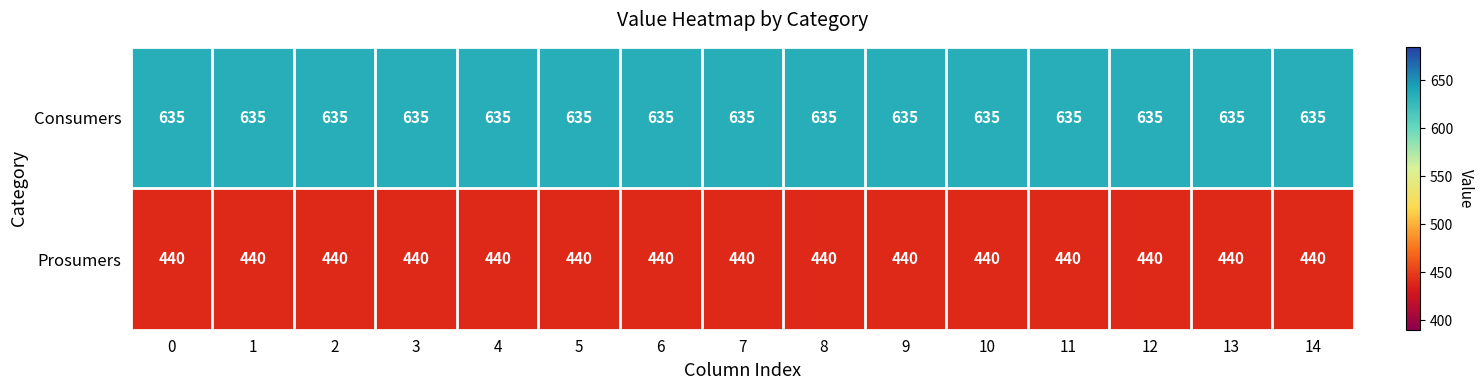

What is the difference between the highest and lowest values at 13?

195